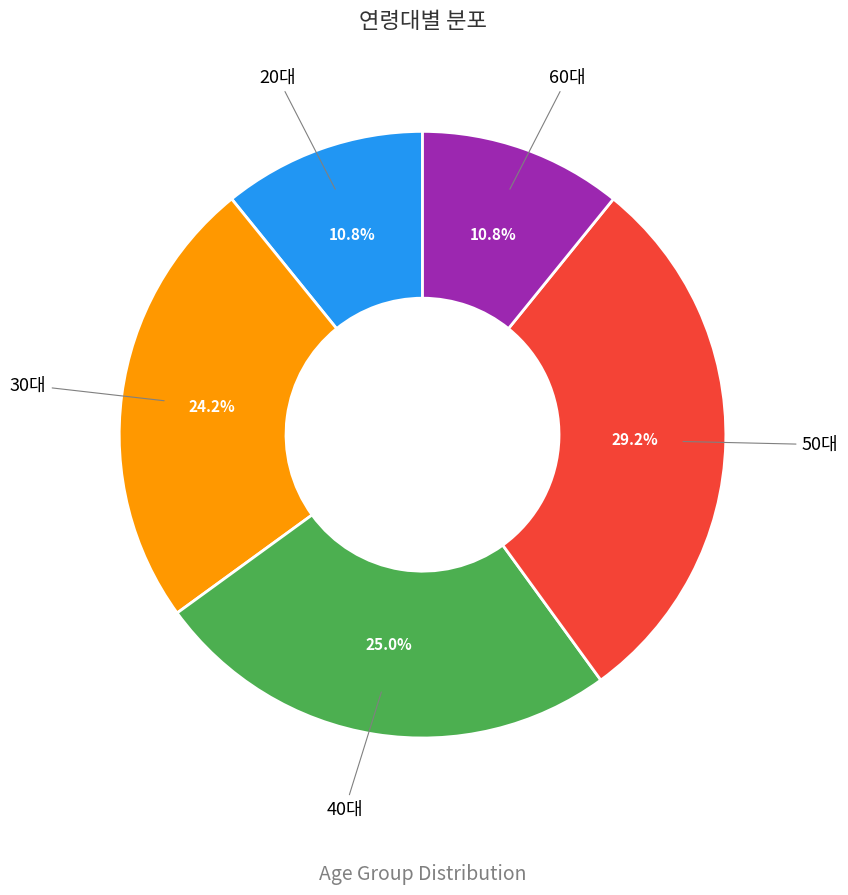

Is there a majority slice in this chart?

No